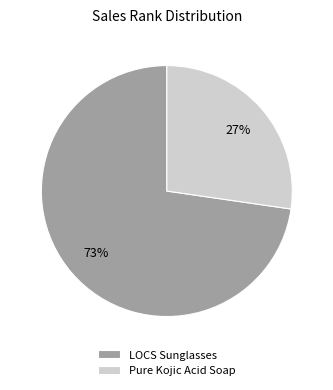

Is it true that LOCS Sunglasses is 73% of the pie?

True